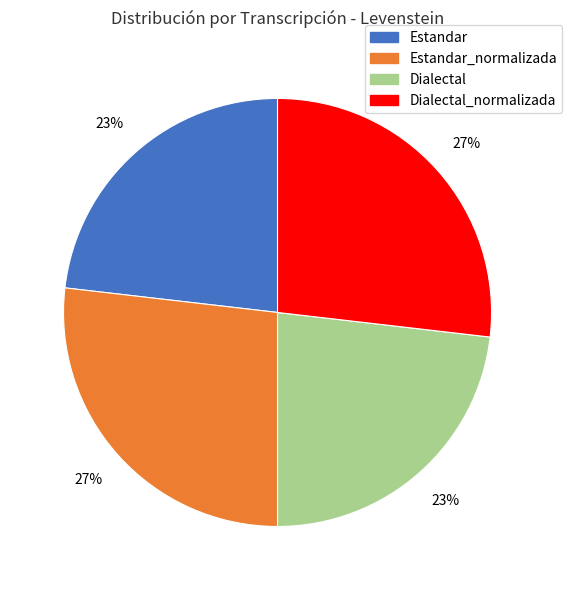

The Estandar slice represents 31% of the pie. True or false?

False